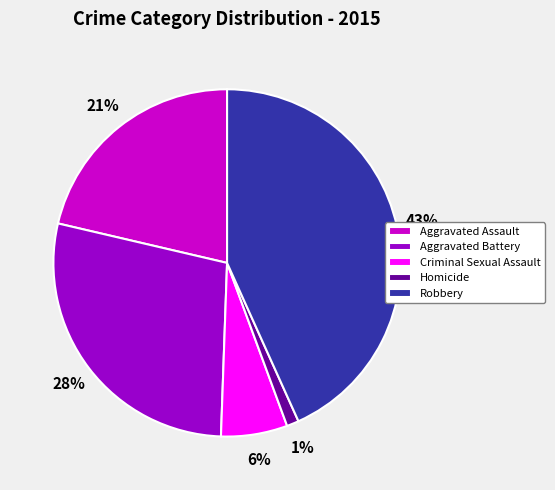

Which category has the smallest portion of the pie?

Homicide